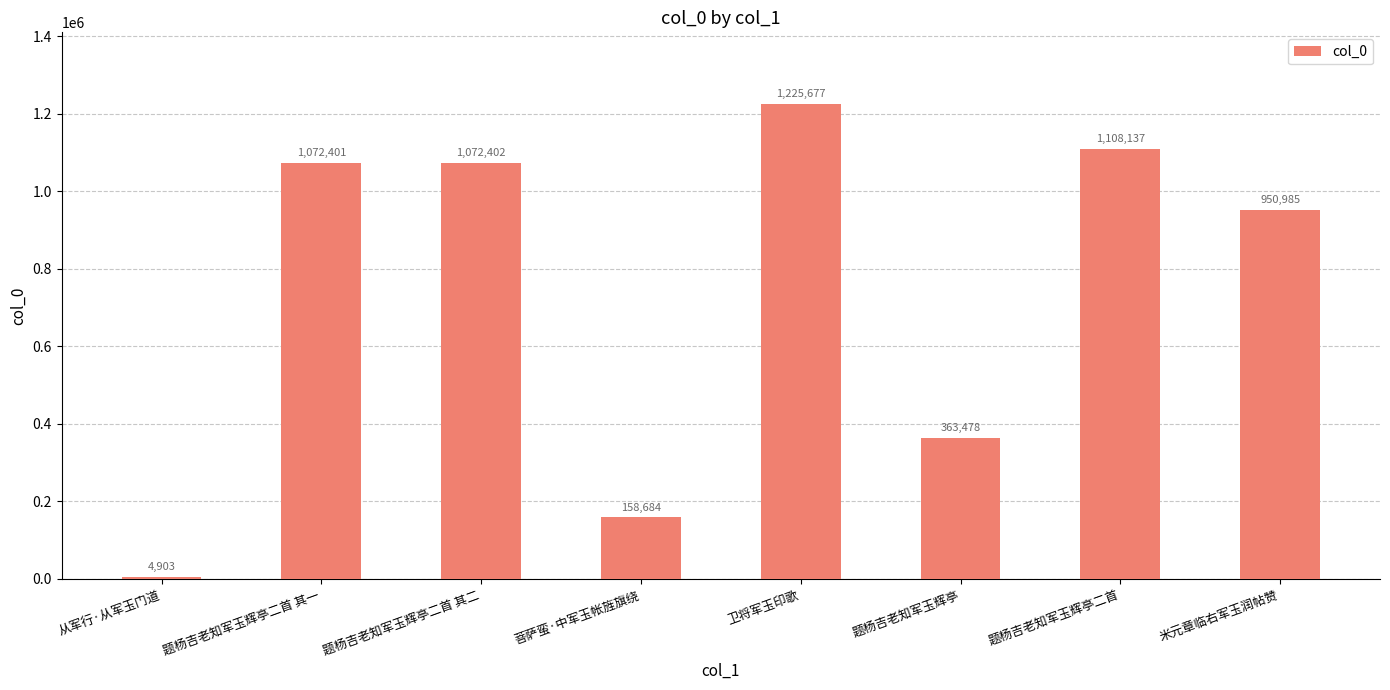

Which has a higher value, 菩萨蛮·中军玉帐旌旗绕 or 米元章临右军玉润帖赞?

米元章临右军玉润帖赞